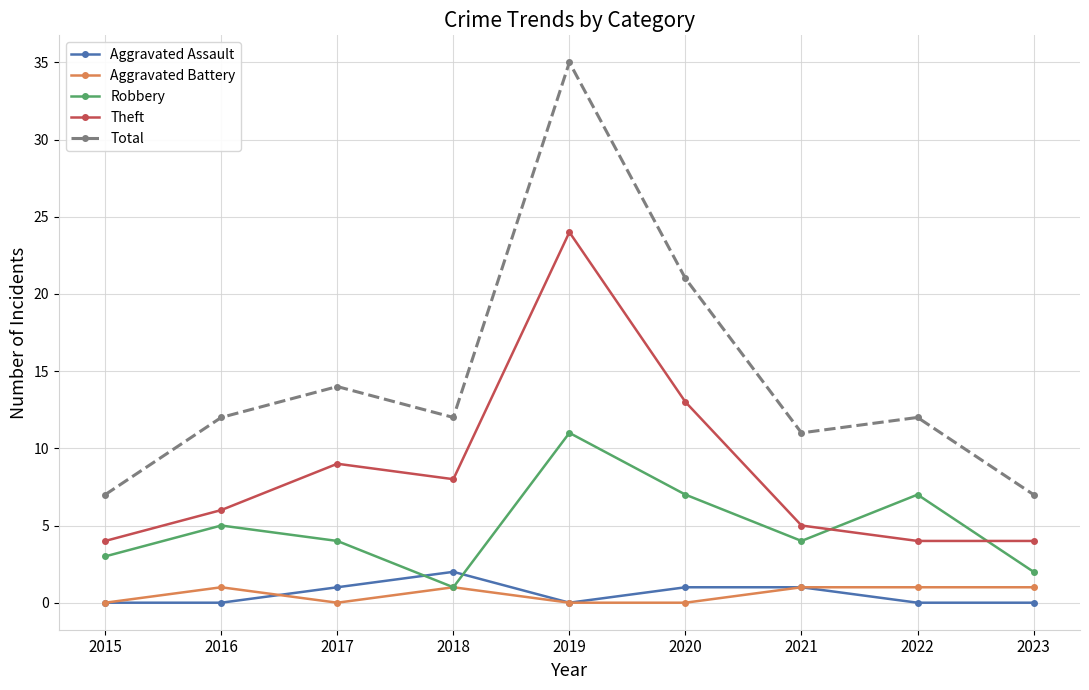

How many lines are shown in the chart?

5